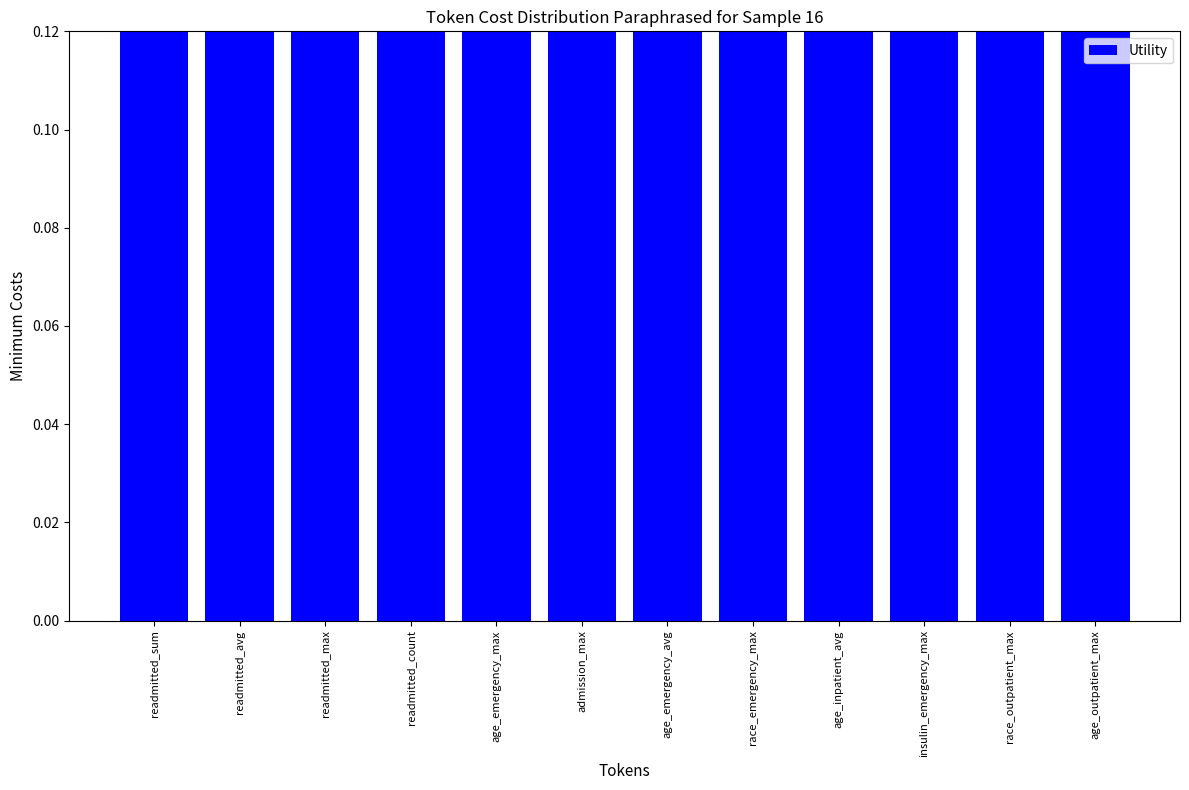

What is the maximum value shown in the chart?

1.4